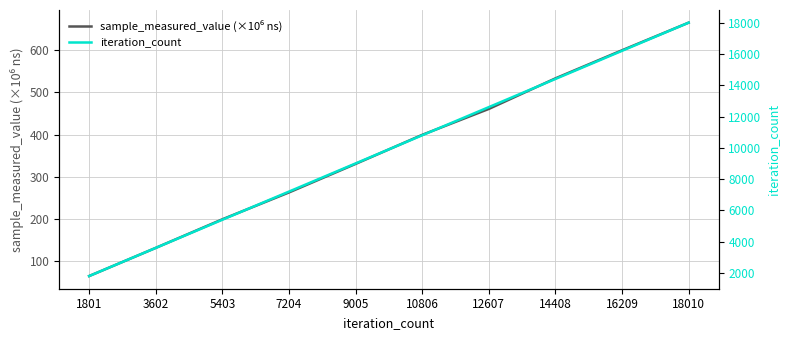

List the labels in order of iteration_count value, smallest first.

1801, 3602, 5403, 7204, 9005, 10806, 12607, 14408, 16209, 18010